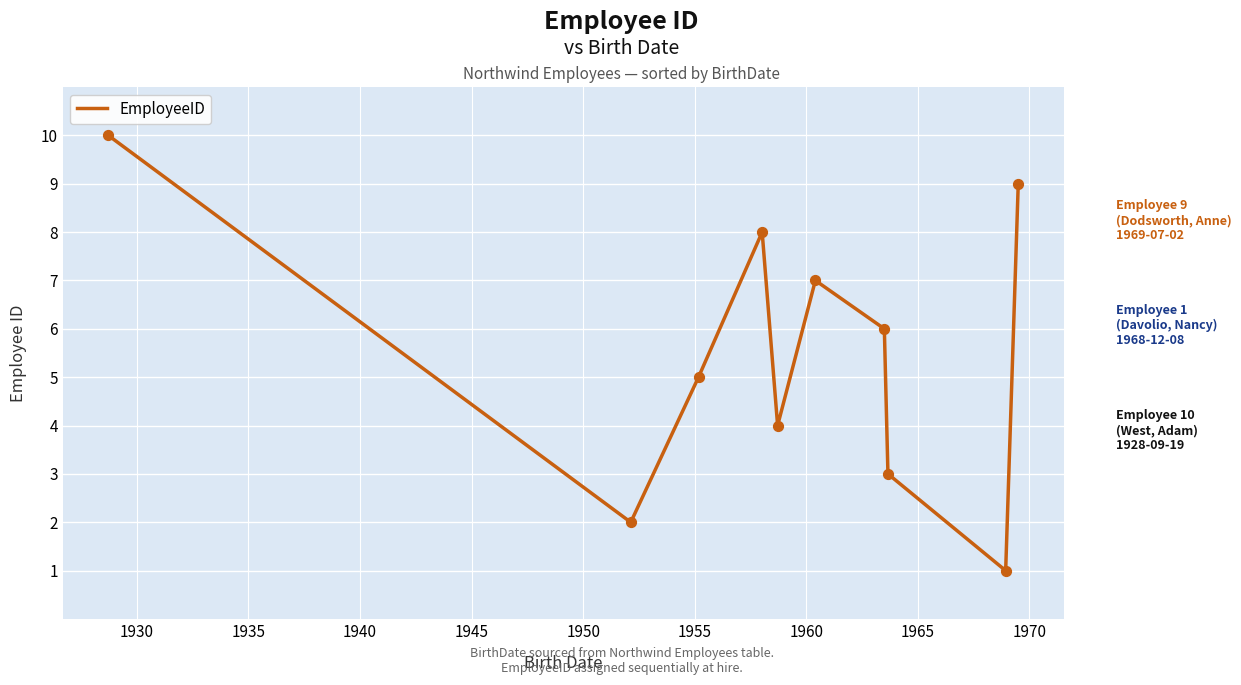

What is the difference between the maximum and minimum values?

9